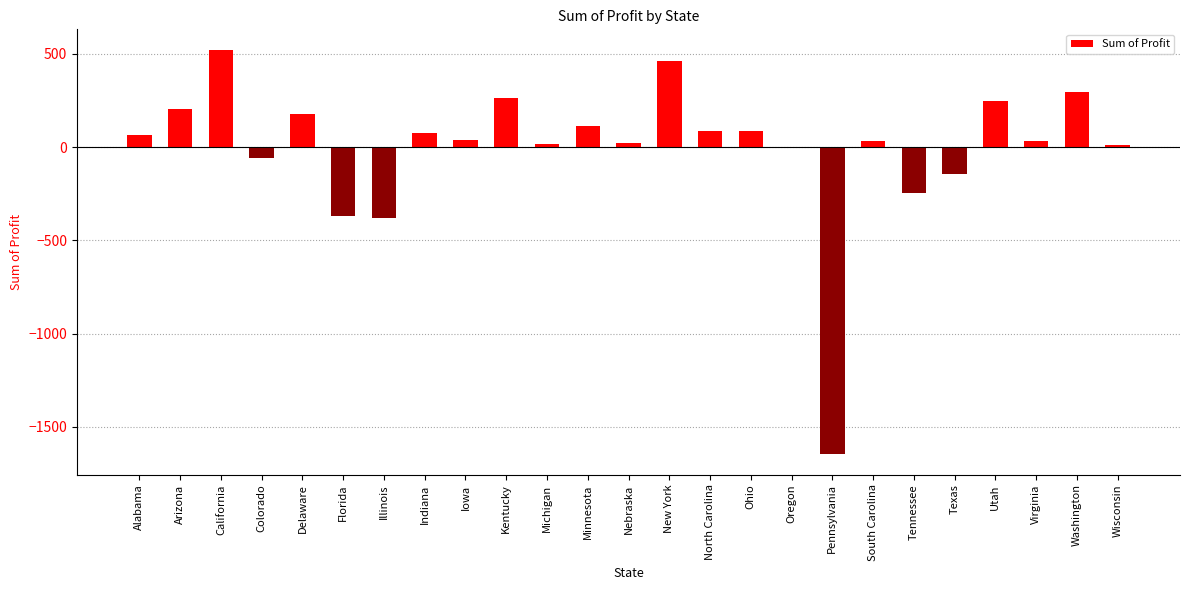

Which label corresponds to the largest value in the chart?

California